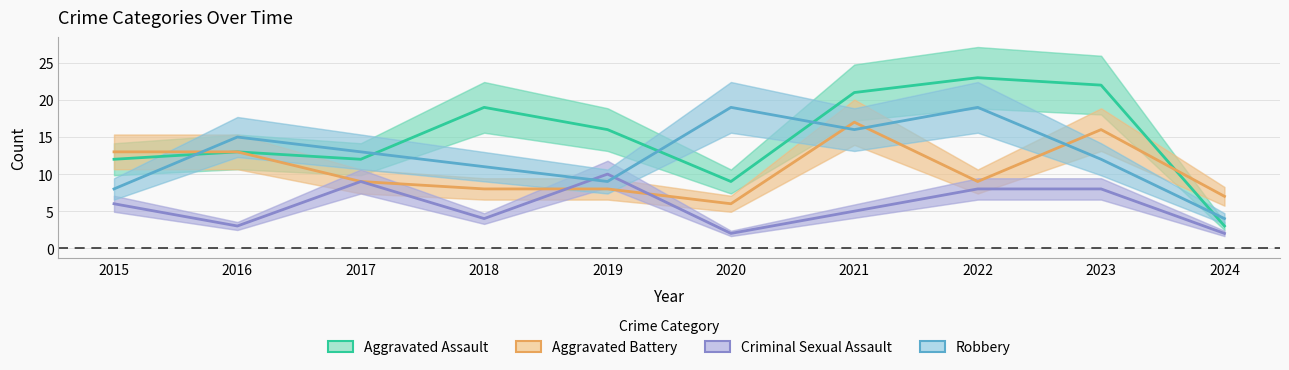

Reading left to right, transcribe all the data shown in this chart.

Aggravated Assault: 12	13	12	19	16	9	21	23	22	3
Aggravated Battery: 13	13	9	8	8	6	17	9	16	7
Criminal Sexual Assault: 6	3	9	4	10	2	5	8	8	2
Robbery: 8	15	13	11	9	19	16	19	12	4